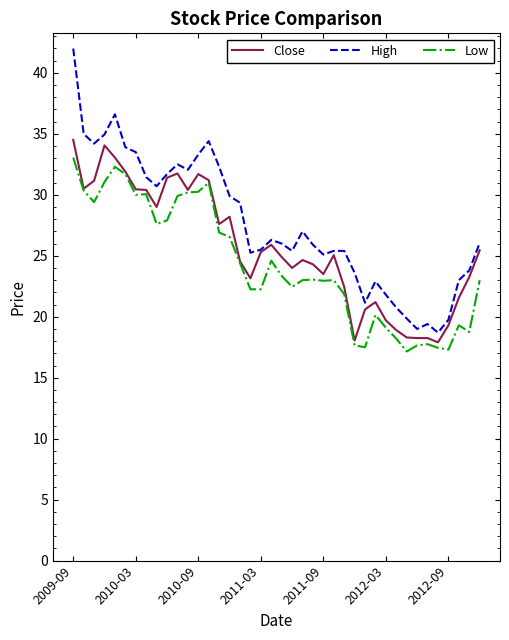

What is the lowest value of the High series?

18.7